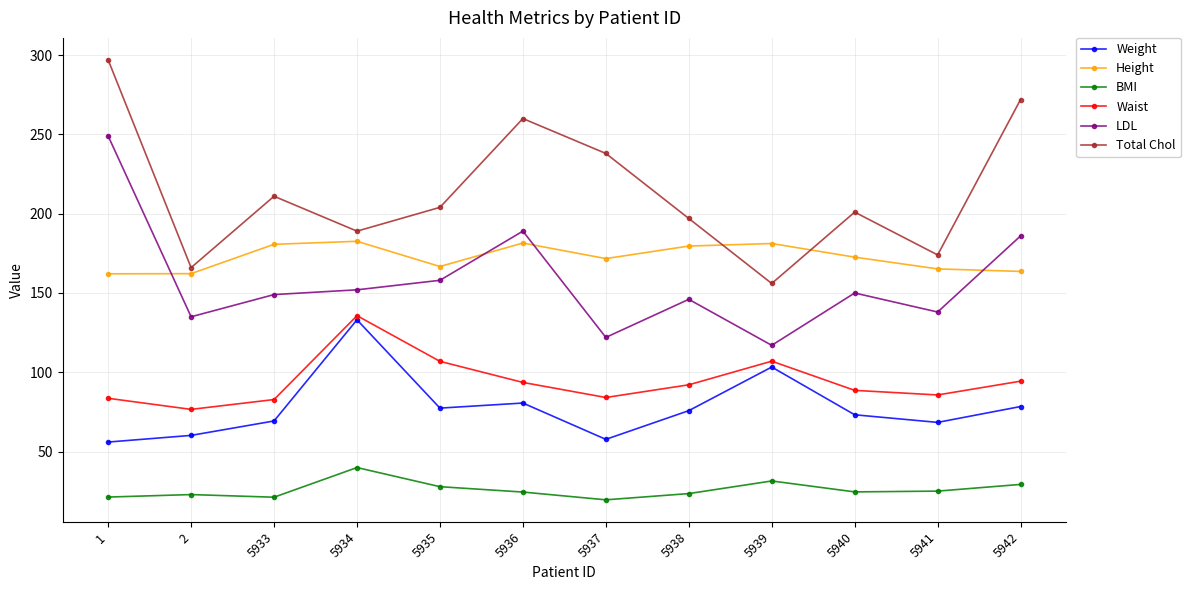

True or false: Total Chol has more than 0 interior local peaks.

True